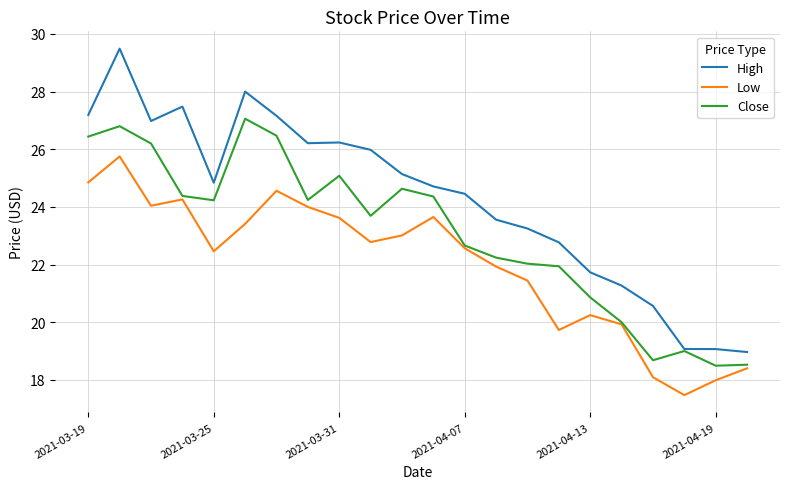

Which series has the largest total across all categories?

High